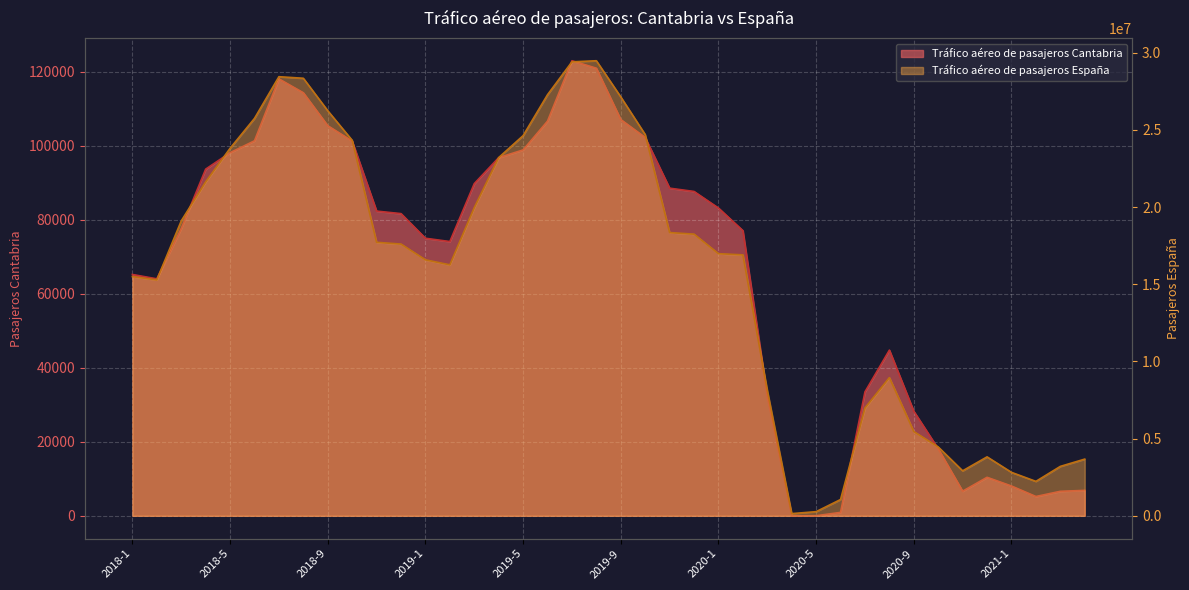

What is the lowest value of the Tráfico aéreo de pasajeros Cantabria series?

16